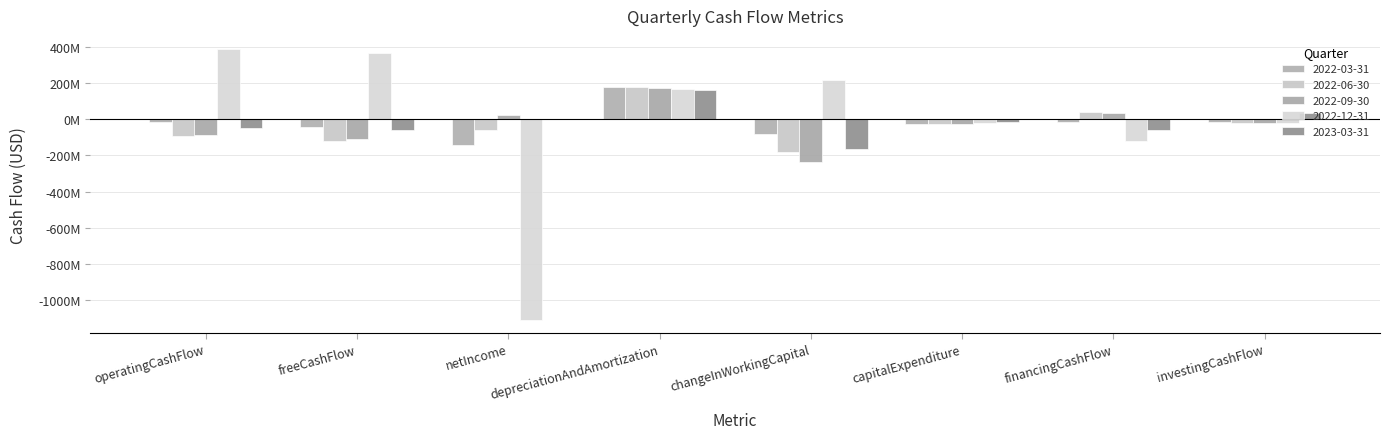

Does the chart contain stacked bars?

No